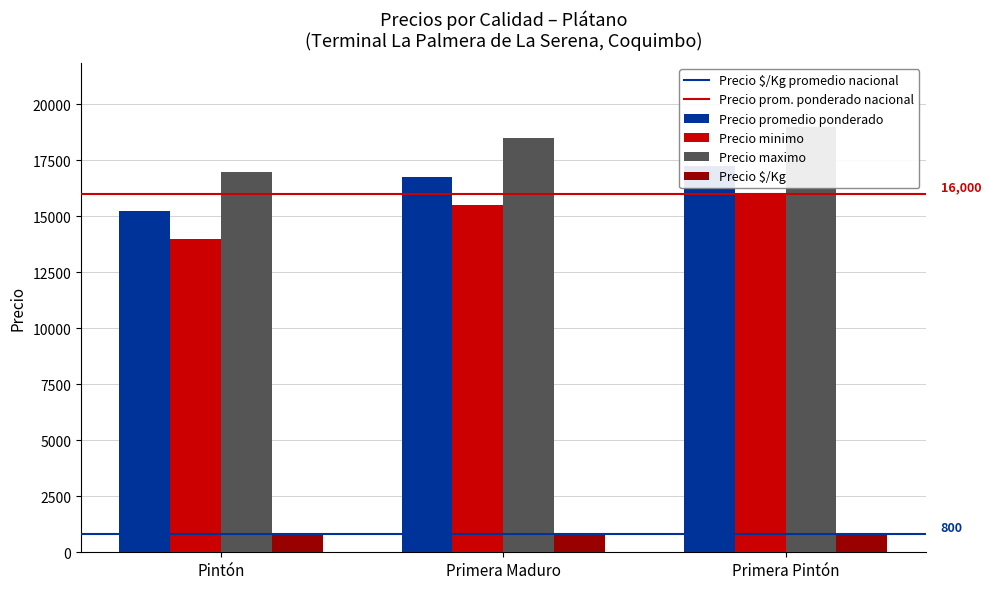

Between Pintón and Primera Pintón, which is larger?

Primera Pintón